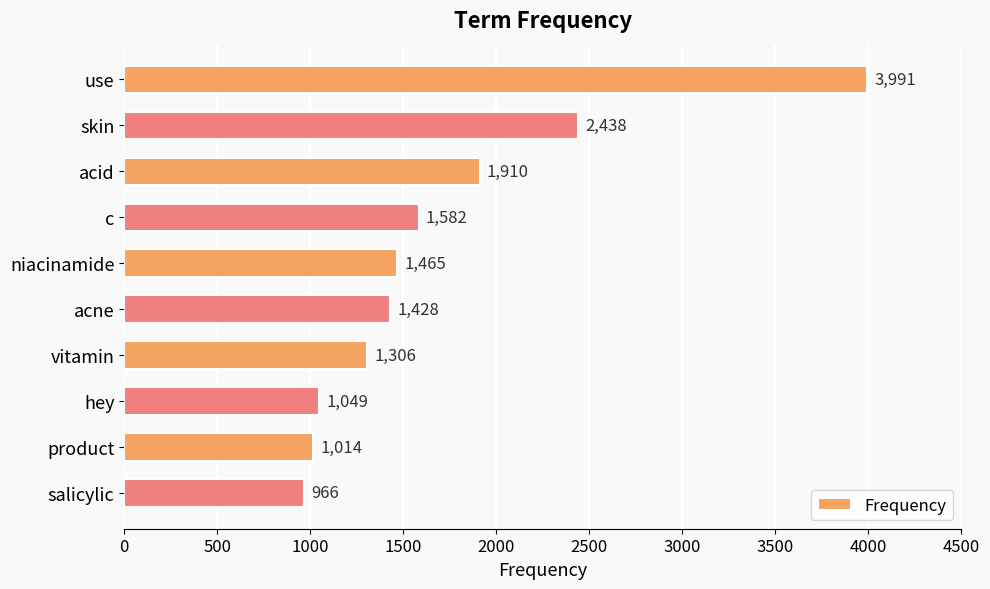

What is the difference between the values at vitamin and acne?

122